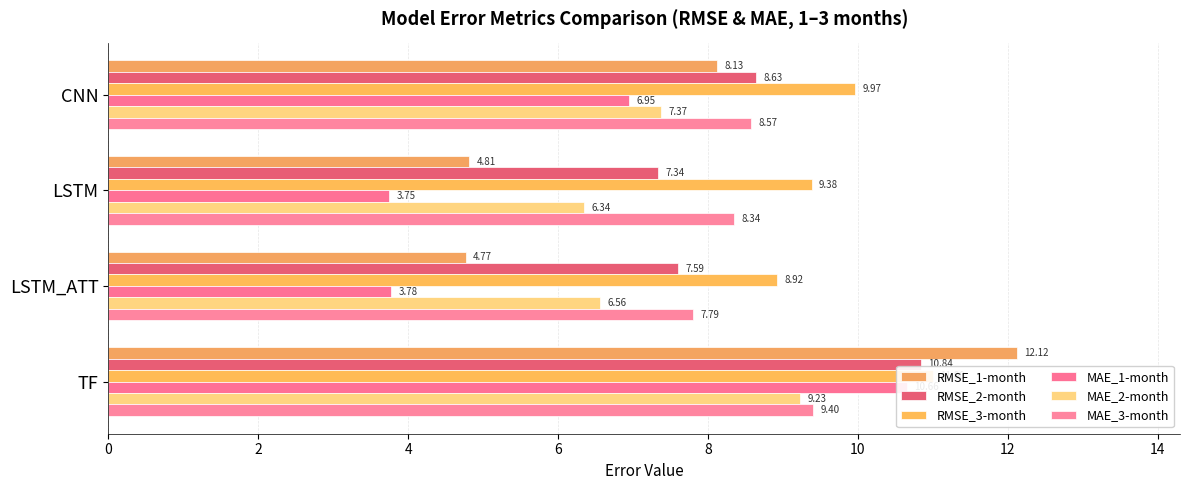

List the series in order of their peak value, lowest first.

MAE_2-month, MAE_3-month, MAE_1-month, RMSE_2-month, RMSE_3-month, RMSE_1-month